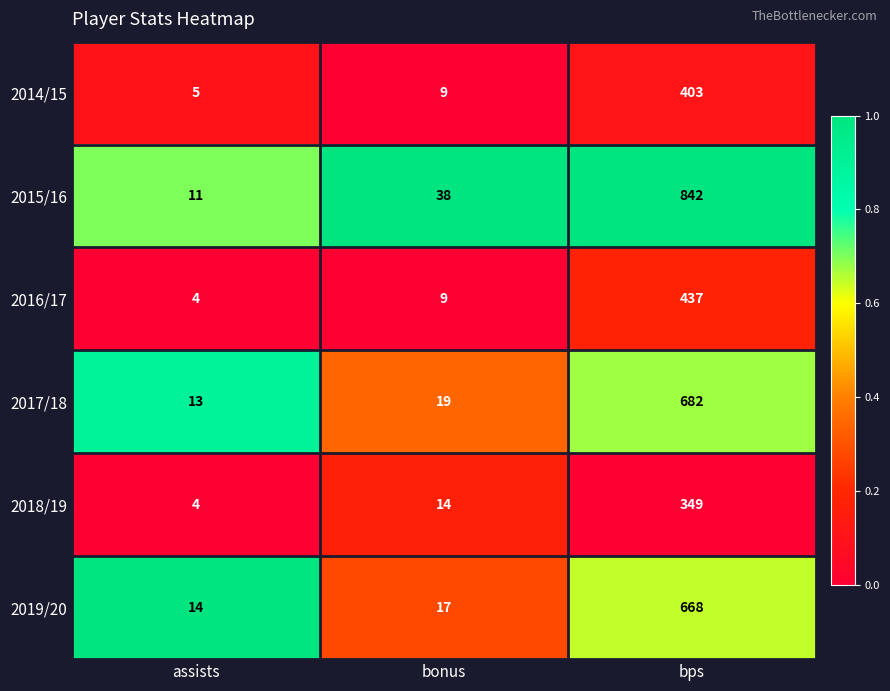

What is the average value of the 2016/17 series?

150